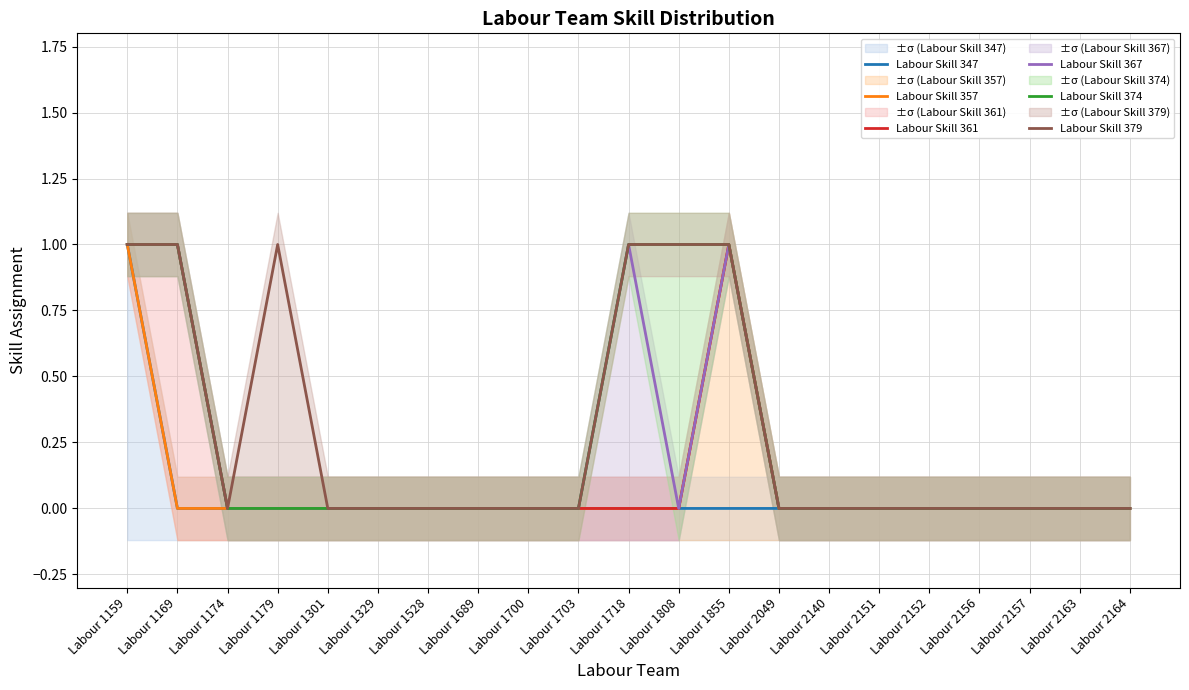

The Labour Skill 374 series shows 0 at Labour 1179. True or false?

True